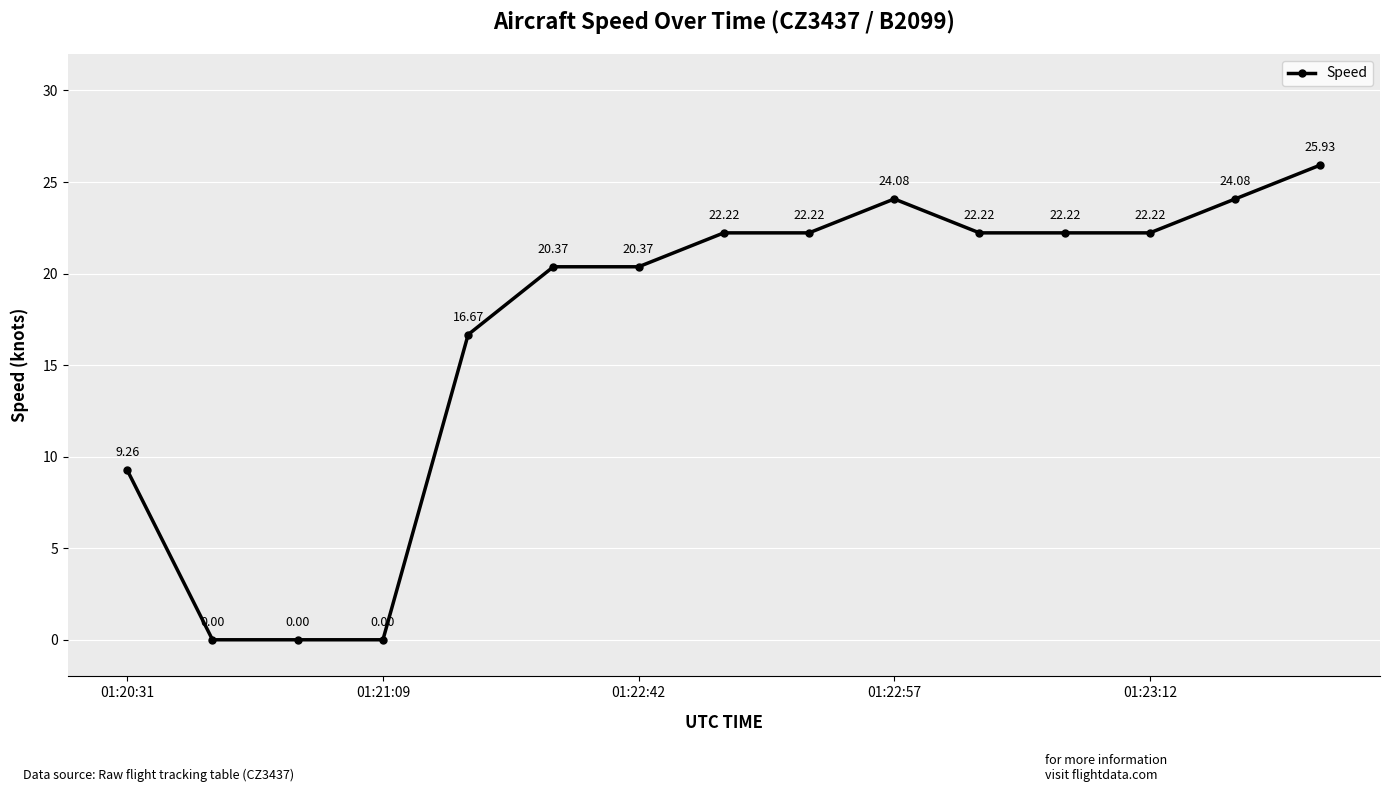

What is the greatest value displayed?

25.9